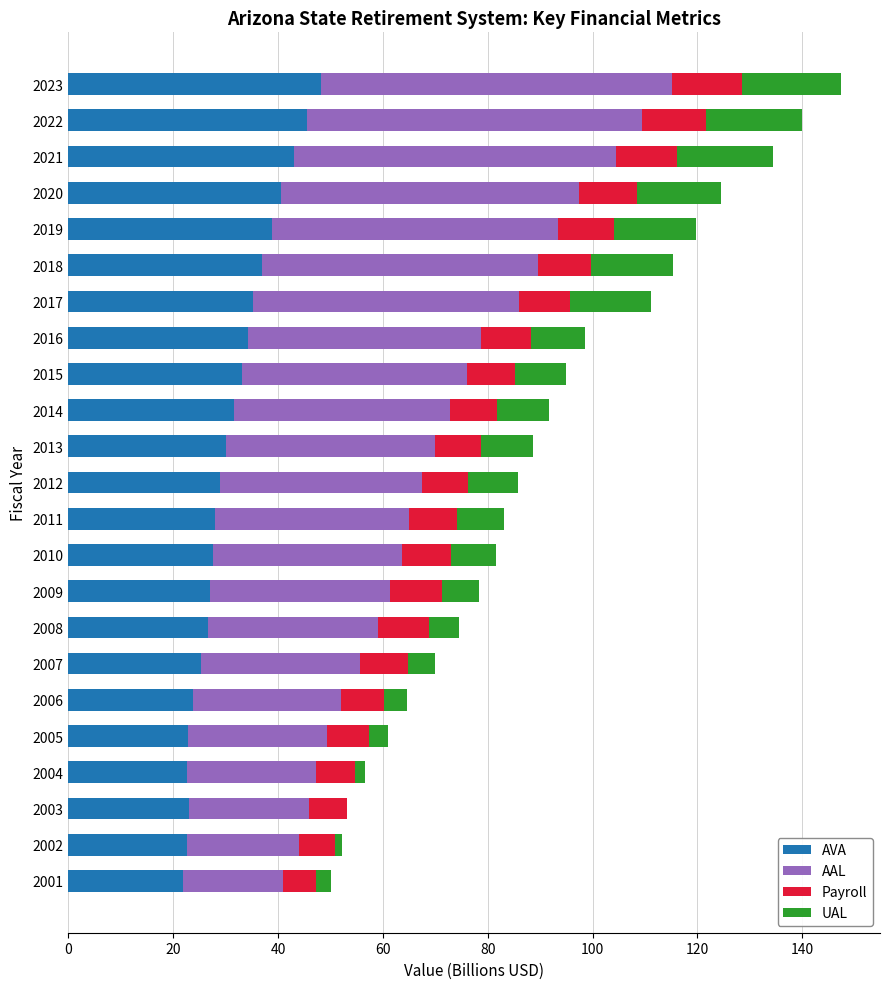

What is the total value across all series at 2009?

78.4